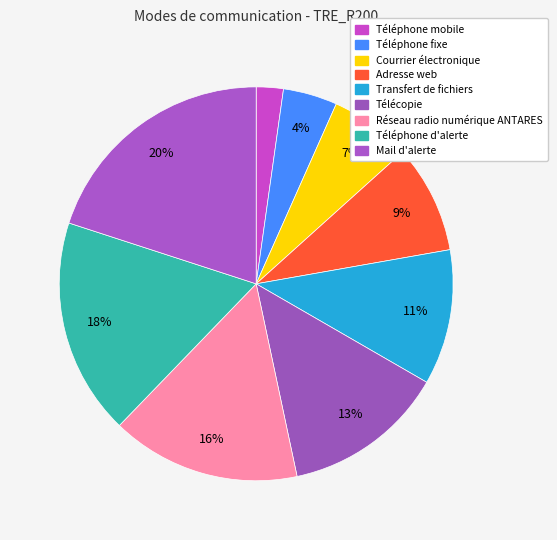

How many slices are in this pie chart?

9